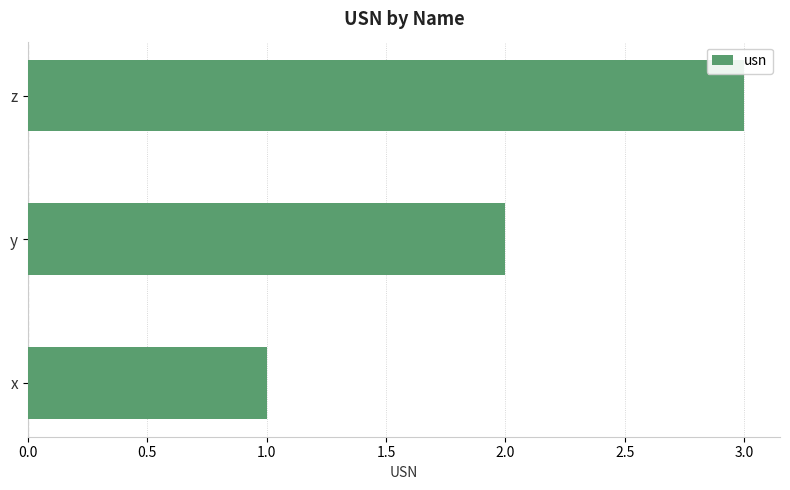

What is the greatest value displayed?

3